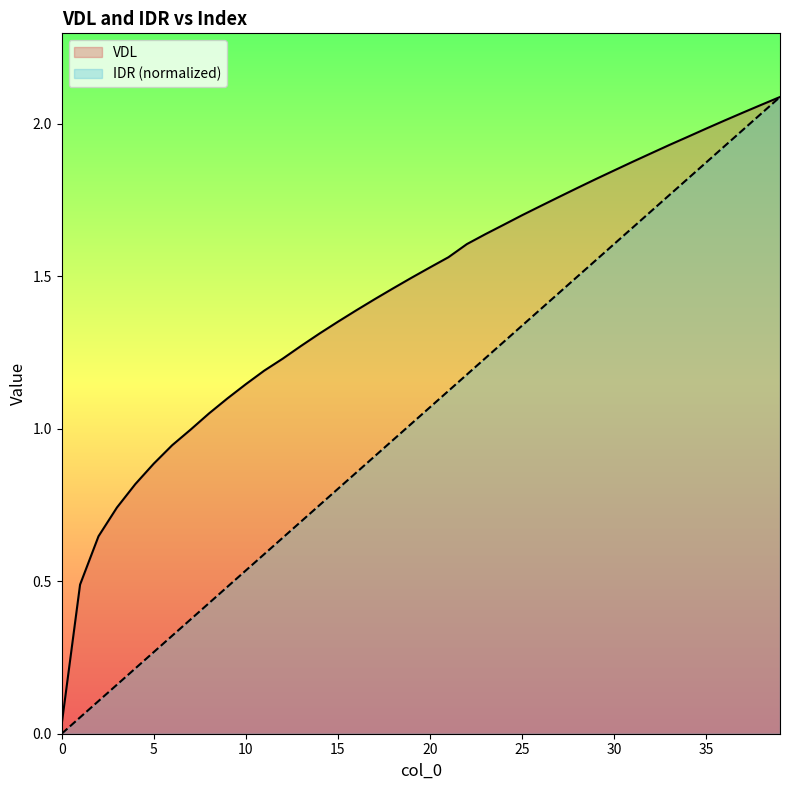

List the series in order of their overall mean, lowest first.

IDR (normalized), VDL